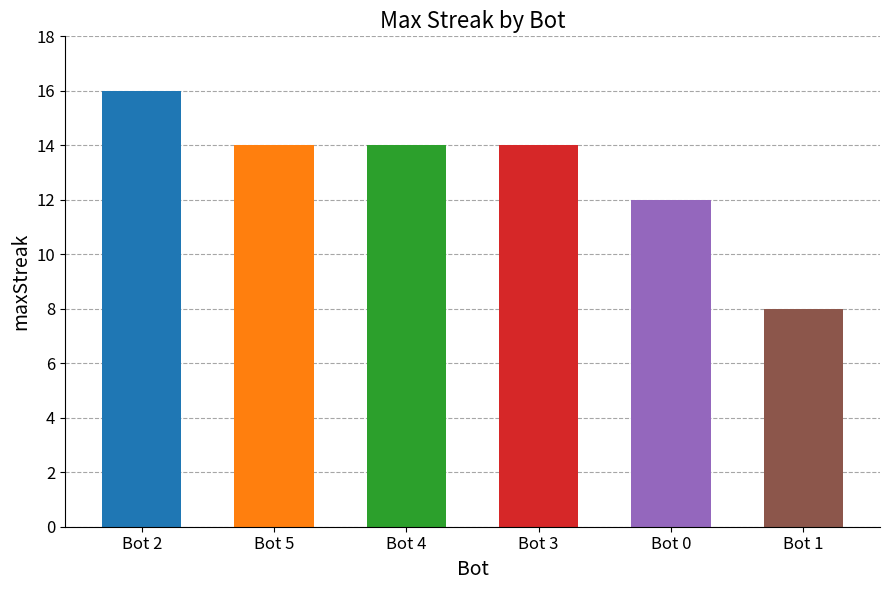

What position from the left is Bot 3?

4